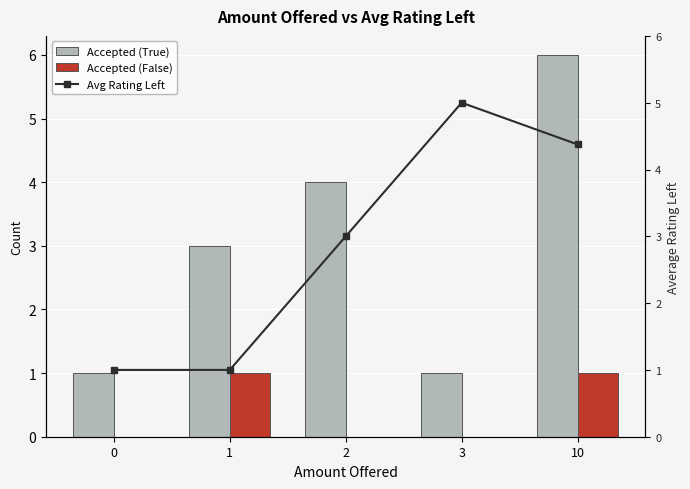

True or false: Accepted (False) has a value of 0.0 at 0.

True